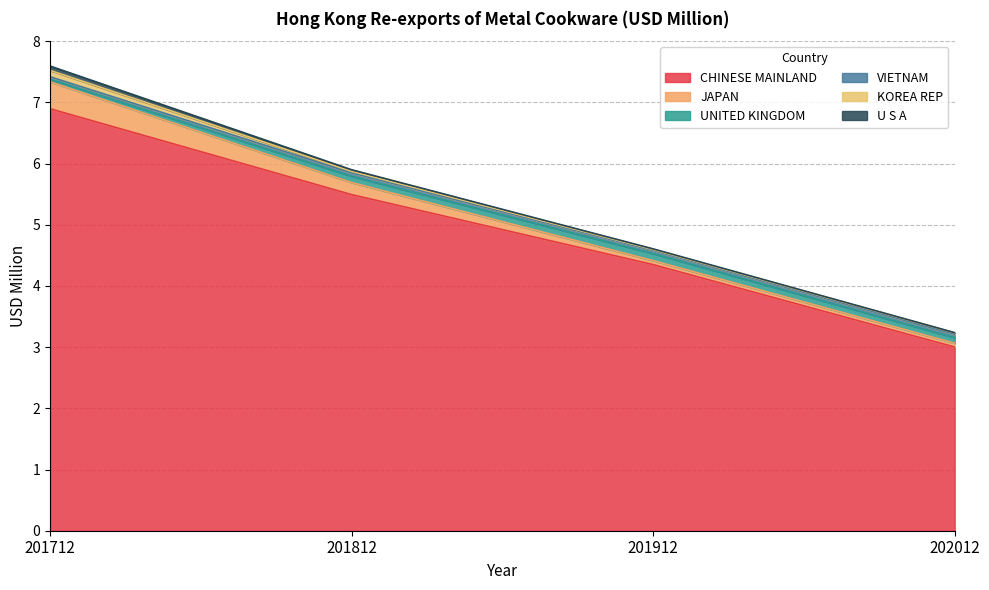

How many data points does each series have?

4